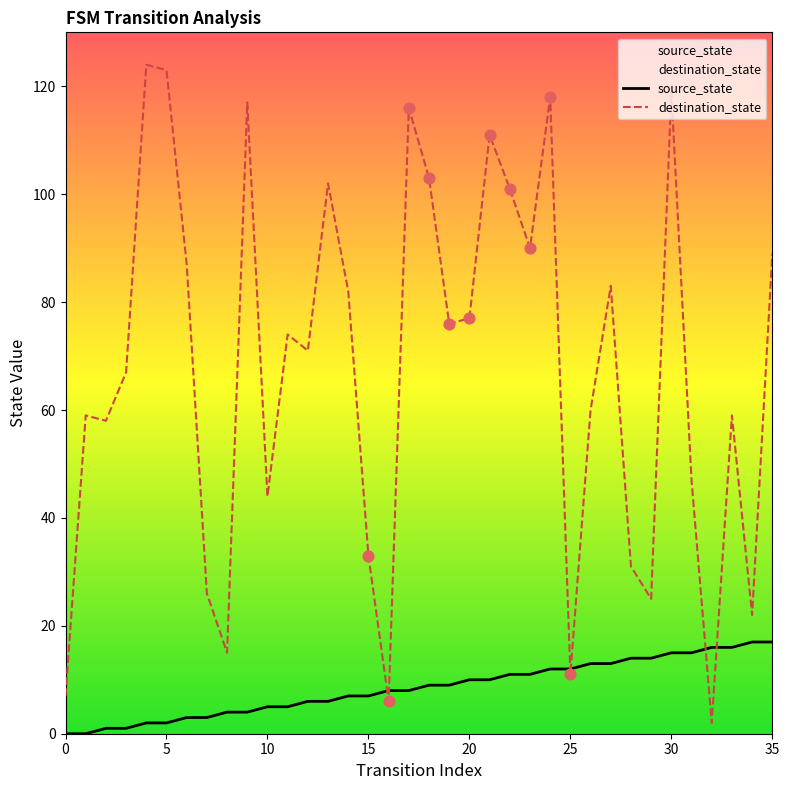

Which series reaches the maximum Y coordinate?

destination_state